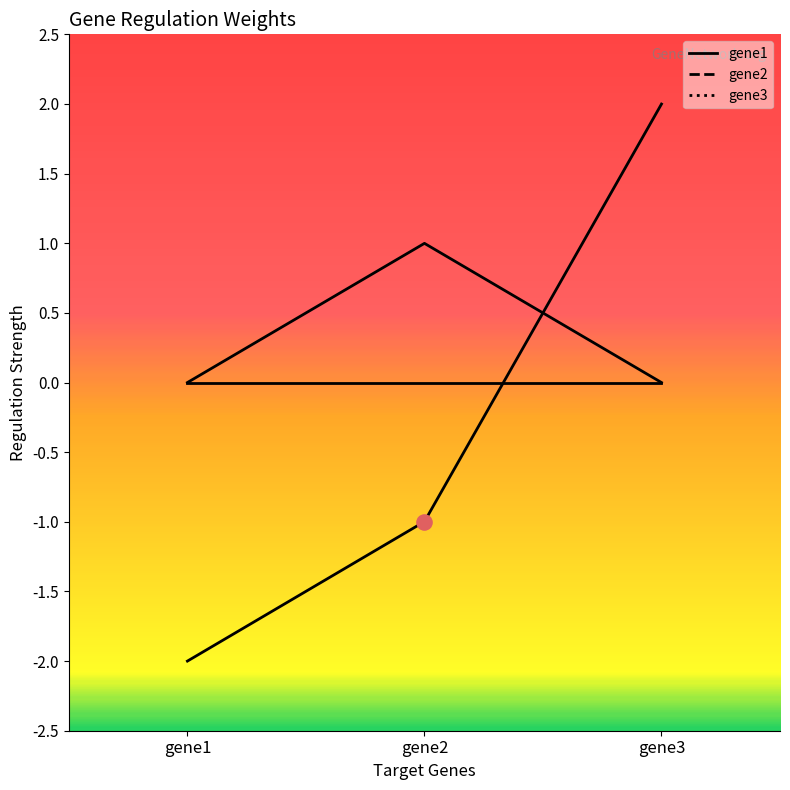

Which series reaches the minimum Y coordinate?

gene2